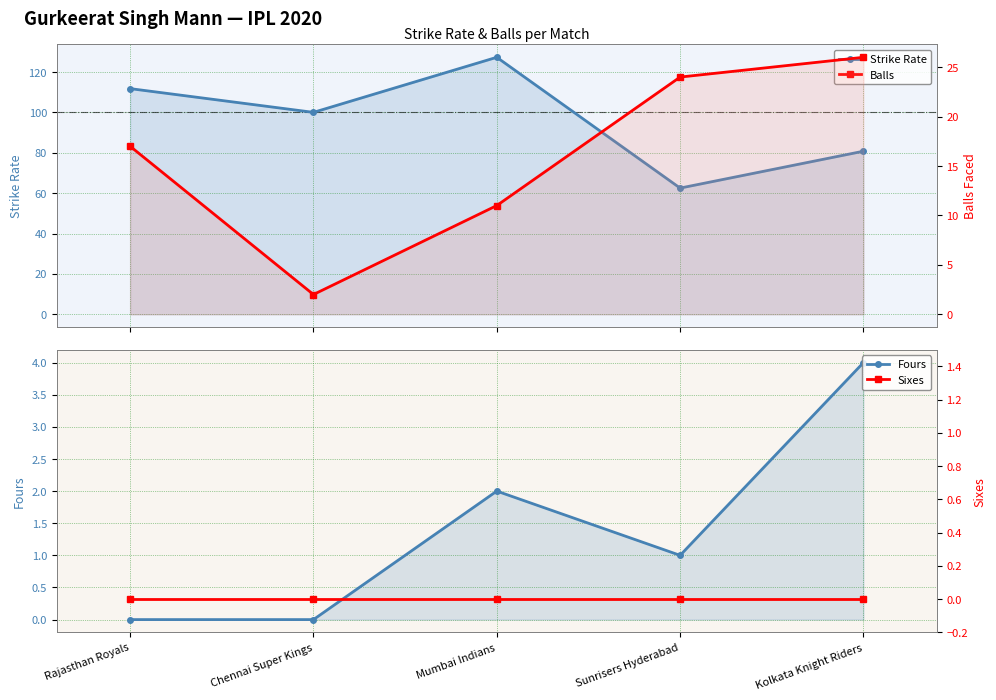

List the series in order of their peak value, lowest first.

Sixes, Fours, Balls, Strike Rate